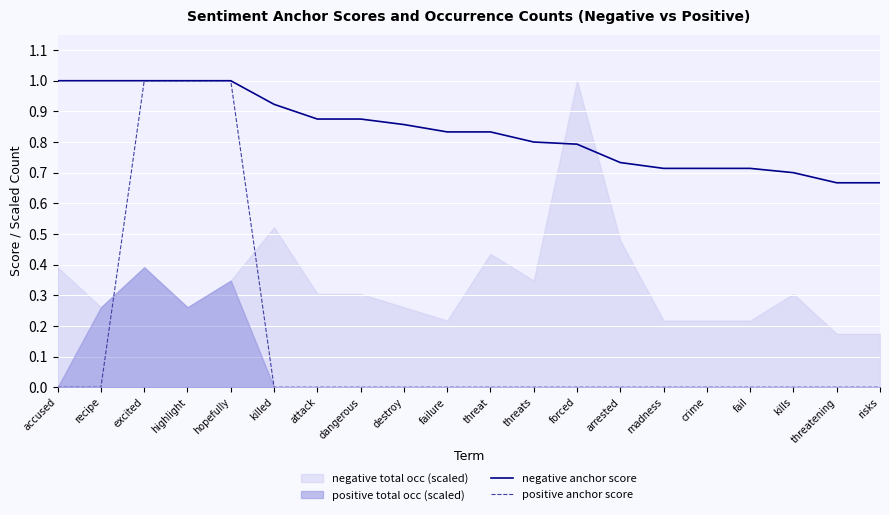

True or false: positive anchor score and negative anchor score intersect in this chart.

False